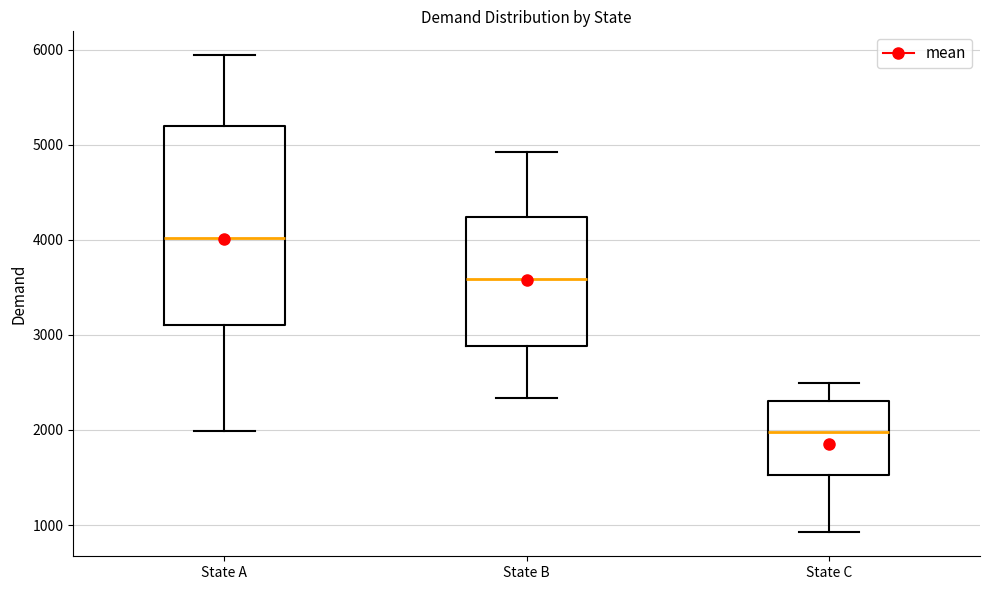

Where does the upper whisker of the box for State B end on the y-axis? The values are not printed on the chart, so give them approximately, as read against the axis.

4900